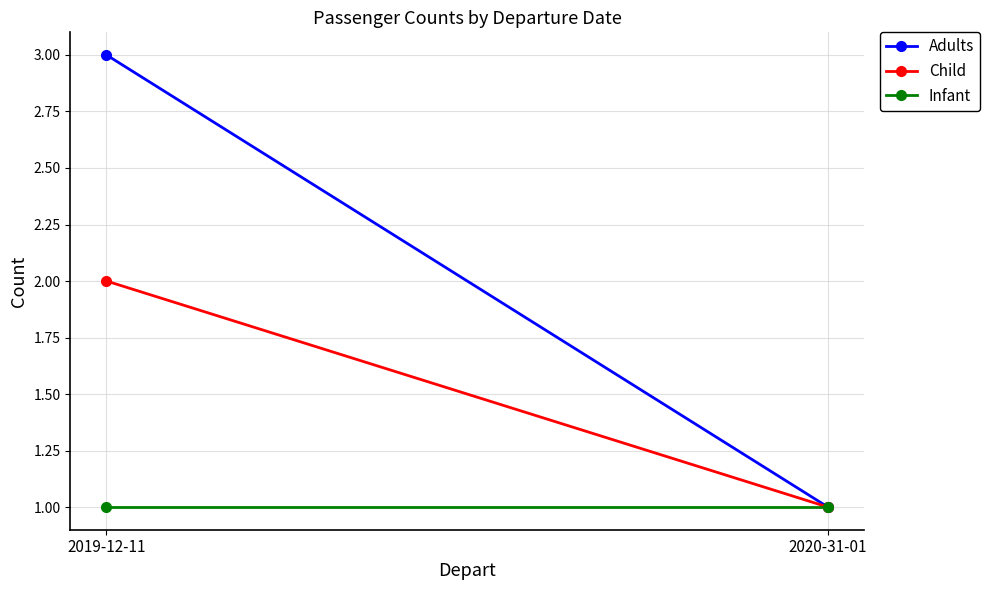

How many Adults values are between 1 and 3?

2